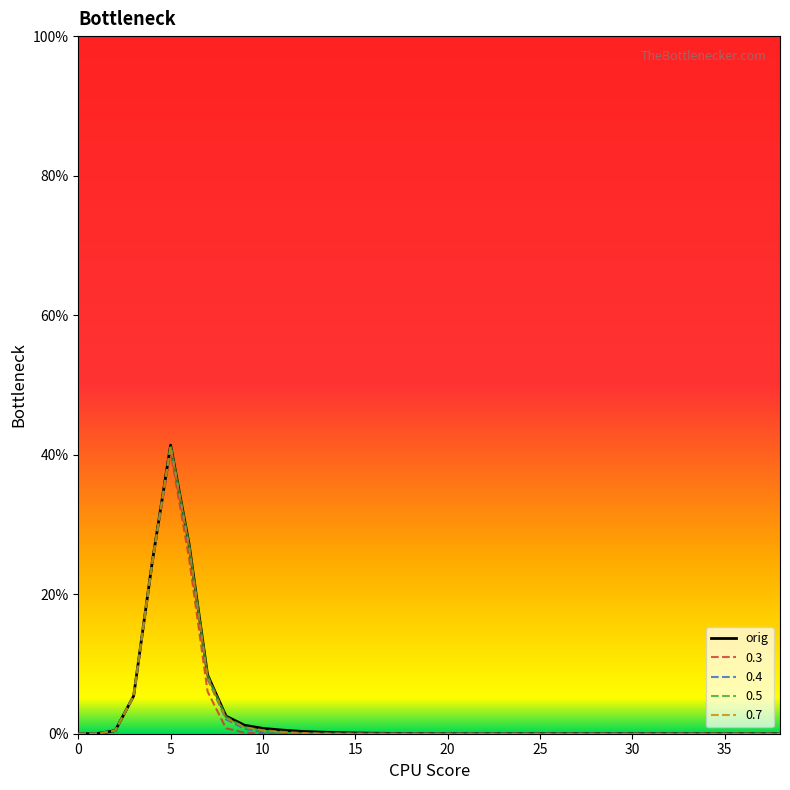

Which series has the widest spread of values?

0.5